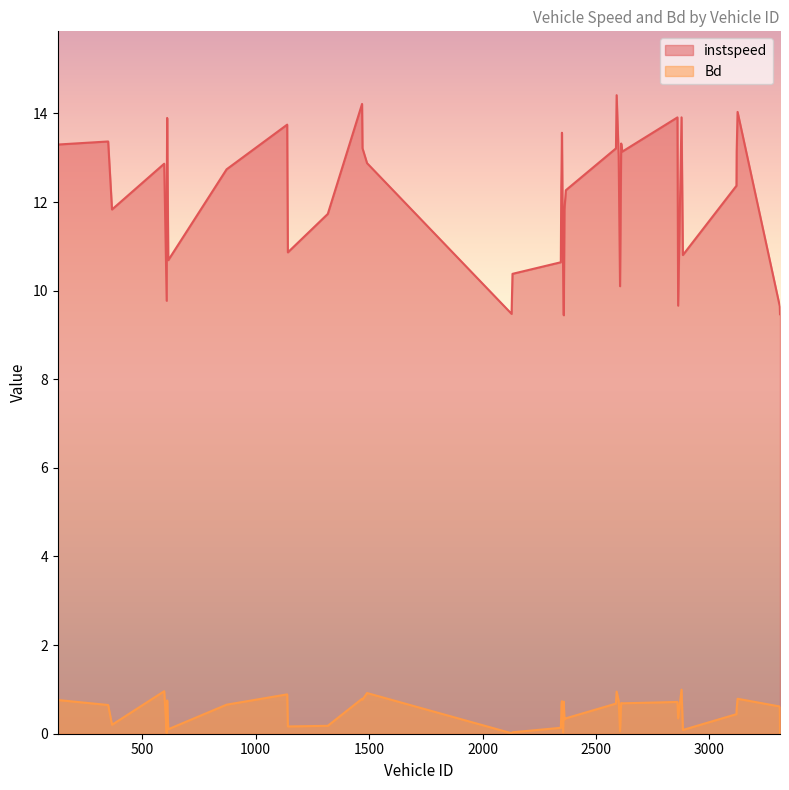

True or false: Bd and instspeed cross at least once.

False